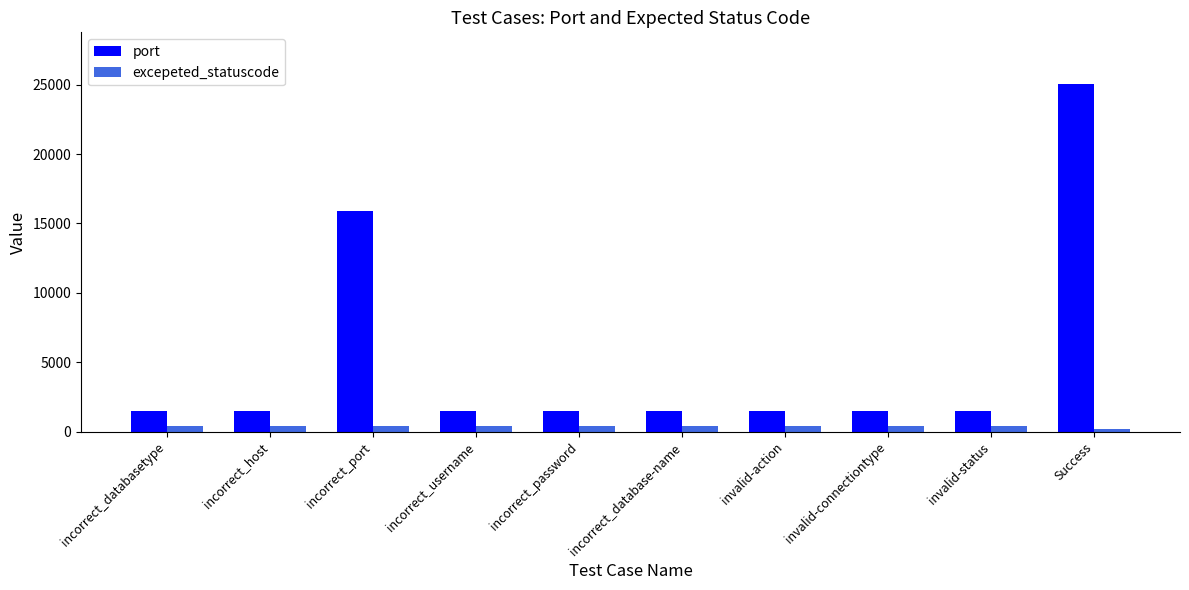

Are the bars grouped side by side (vs. stacked)?

Yes